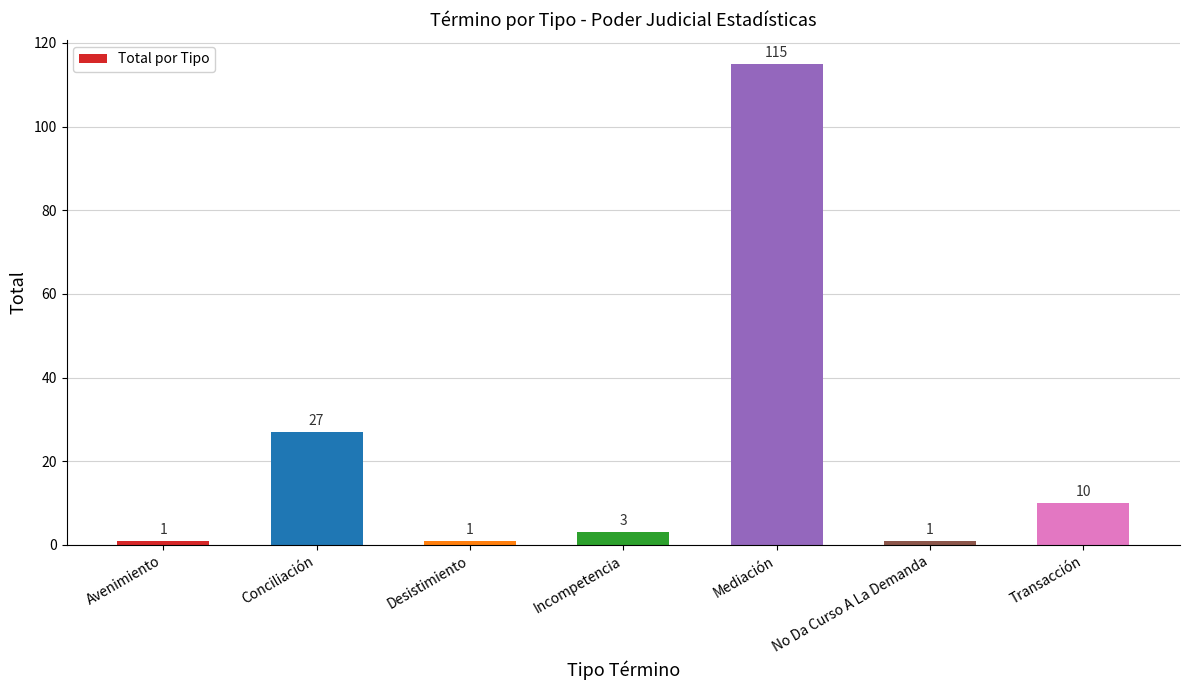

What is the sum of all values?

158